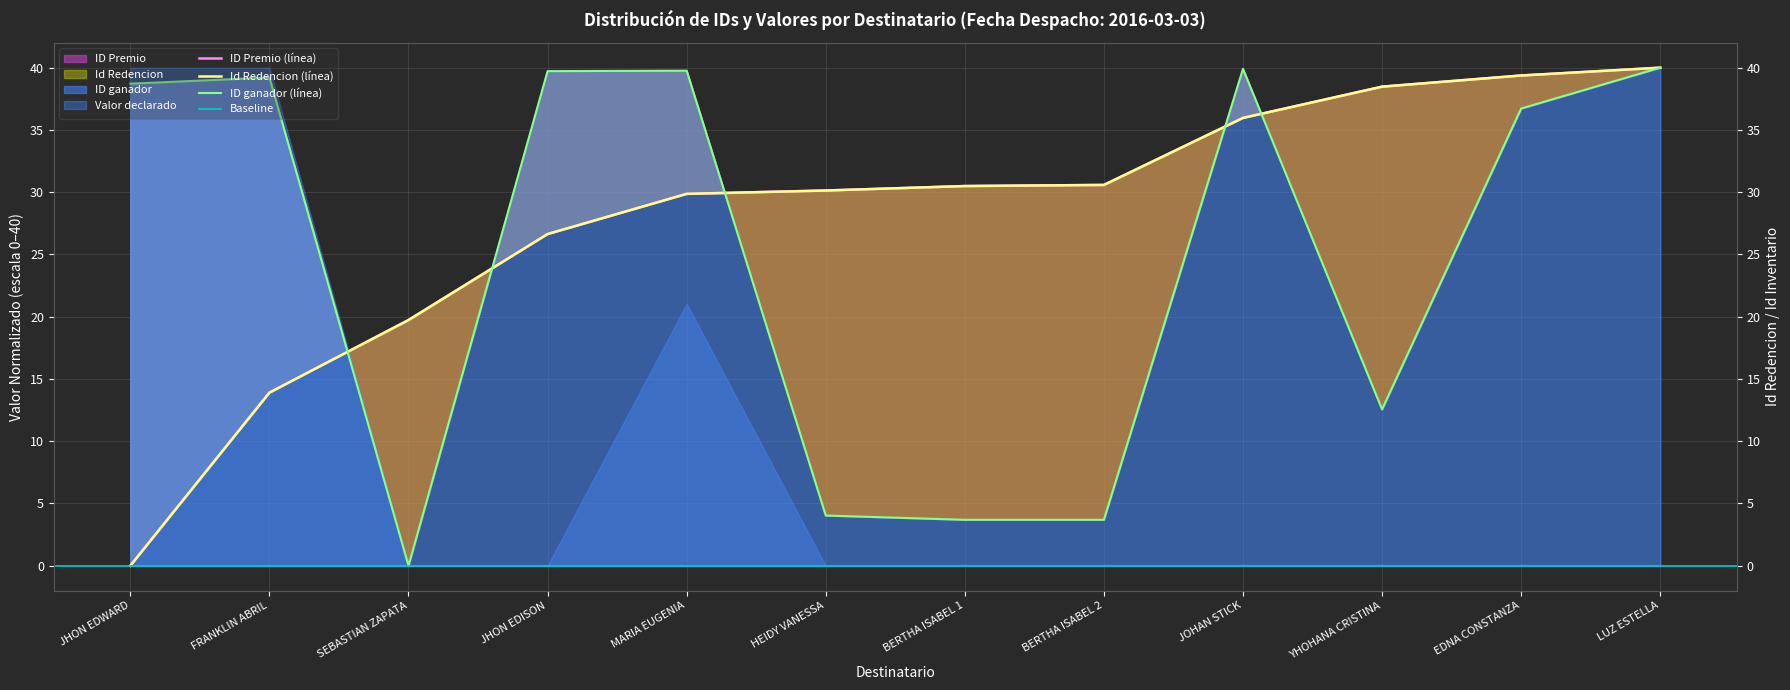

Where does the ID ganador series first go above 38?

JHON EDWARD